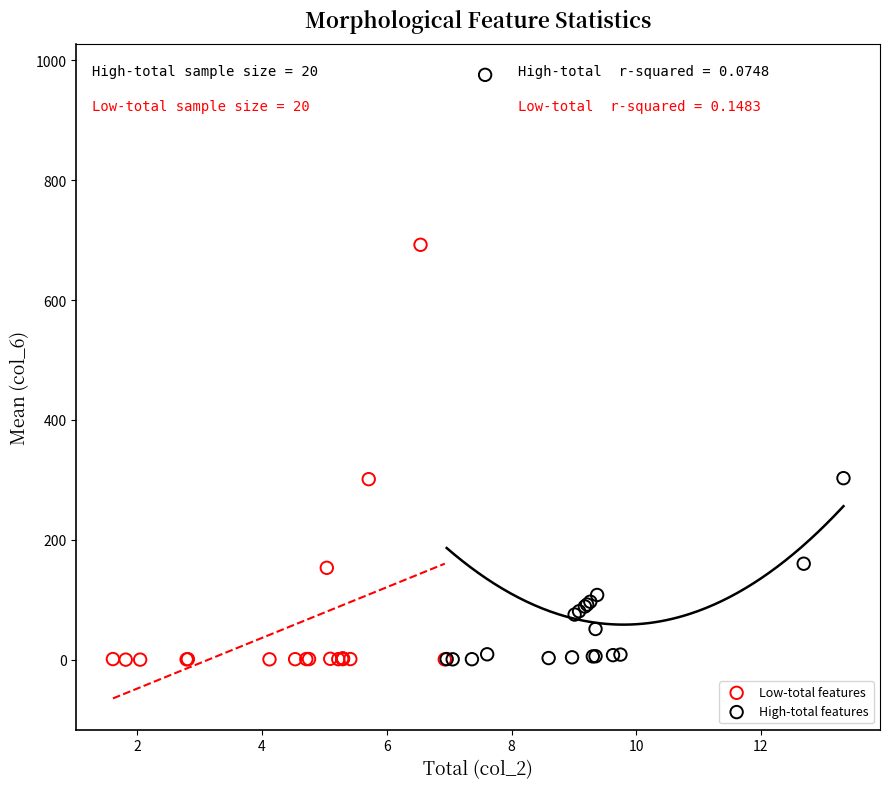

Which series has the widest spread of Y values?

High-total features